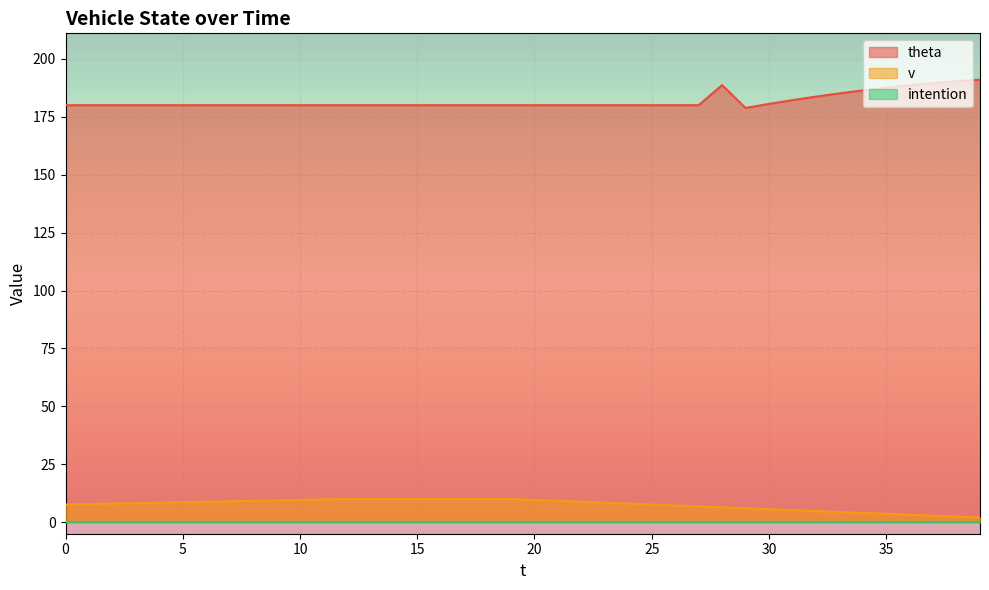

Between 11 and 34, which series saw the biggest shift?

theta